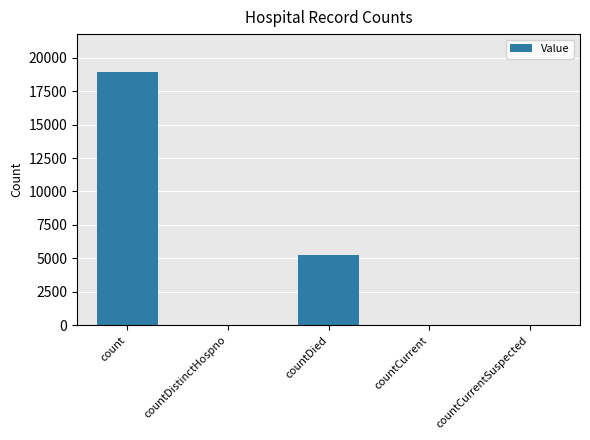

Where is the data nearest to the value 9459?

countDied